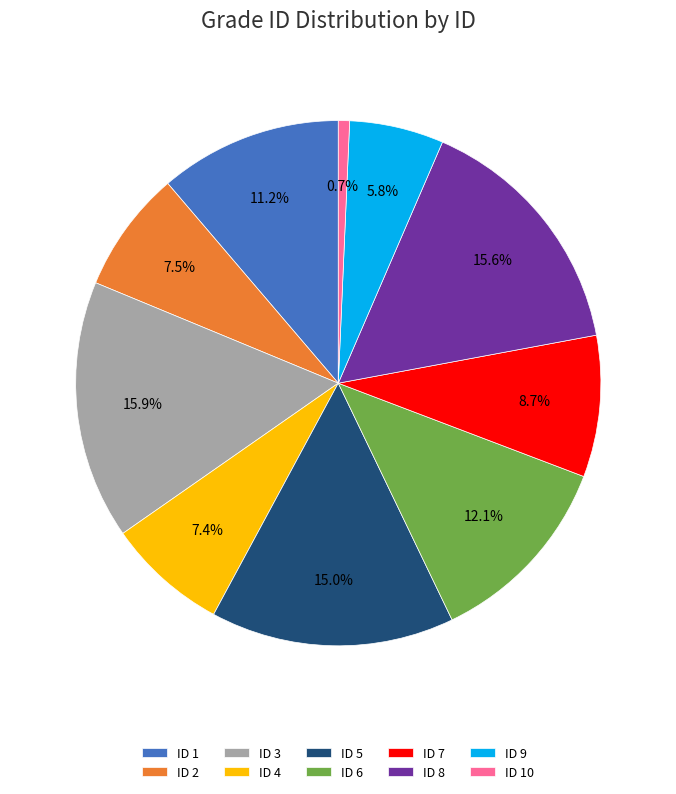

Between ID 9 and ID 8, which is larger?

ID 8